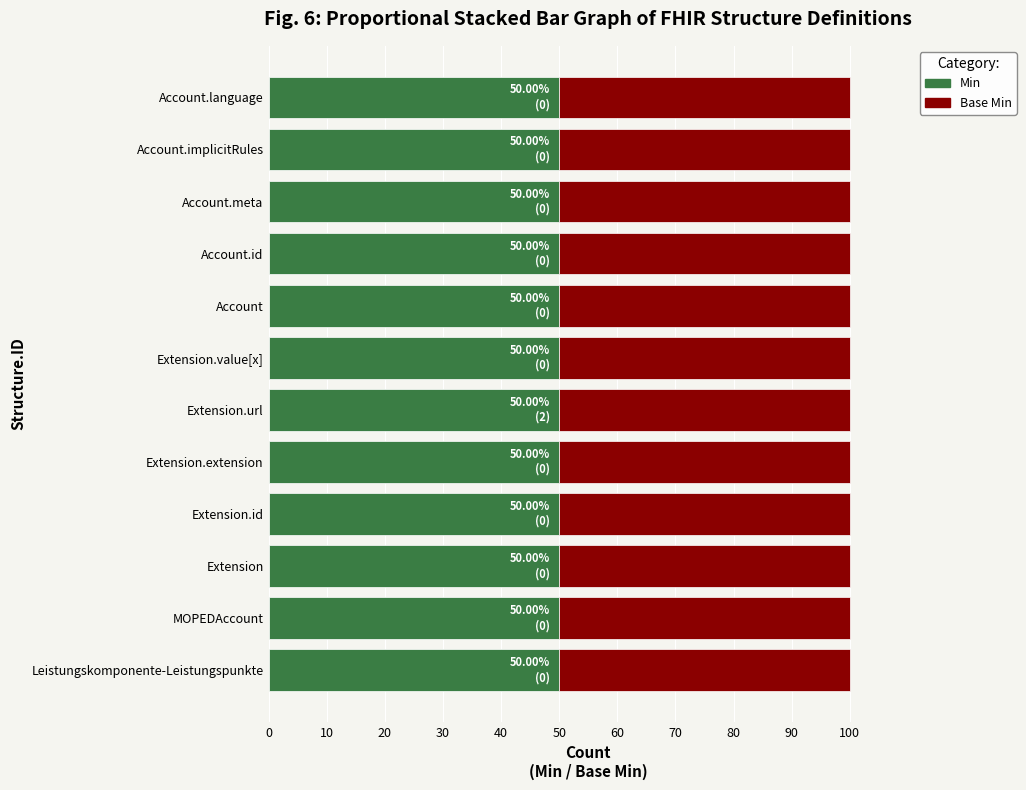

List the series in order of their peak value, lowest first.

Min, Base Min